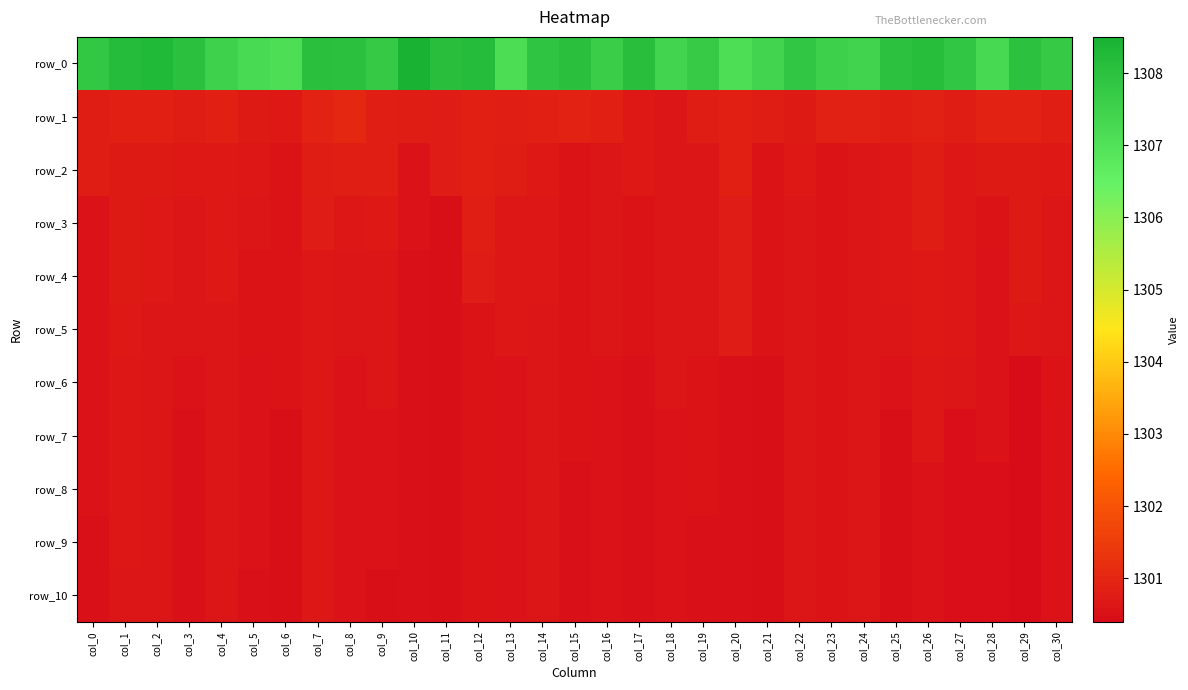

What is the difference between the second highest and second lowest values in the row_10 series?

0.2